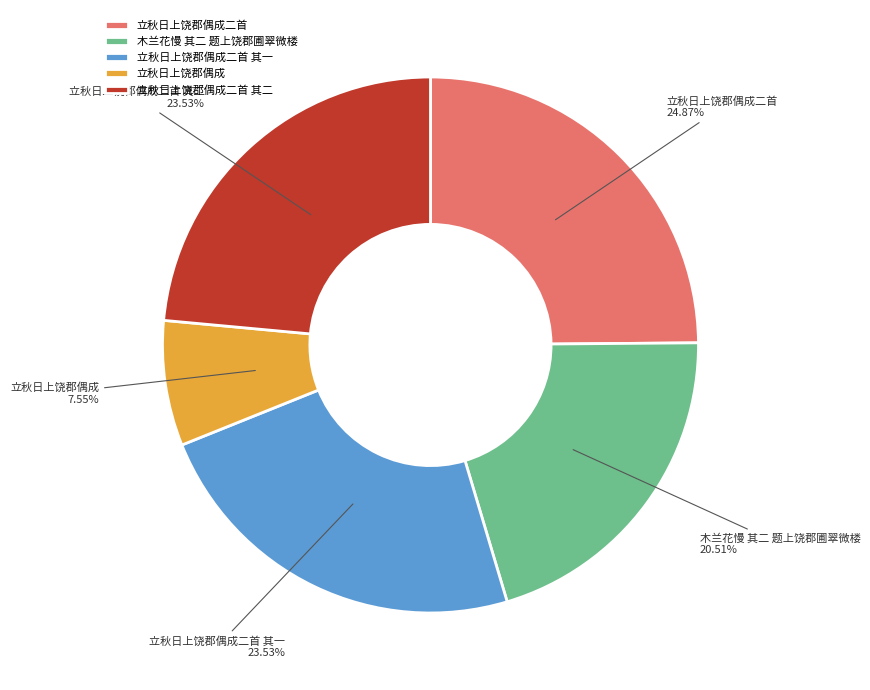

Combined, do 立秋日上饶郡偶成二首 其二 and 立秋日上饶郡偶成 account for over 50%?

No